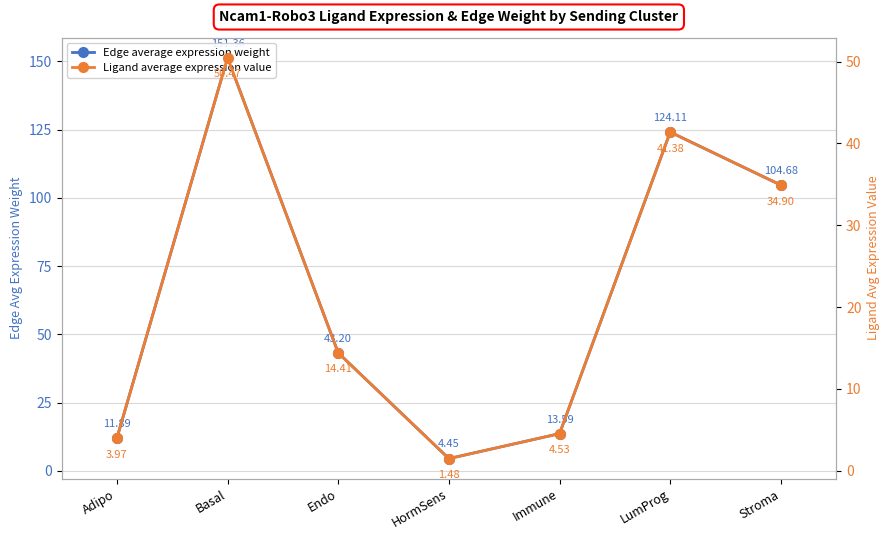

What is the label of the 2nd point from the left?

Basal